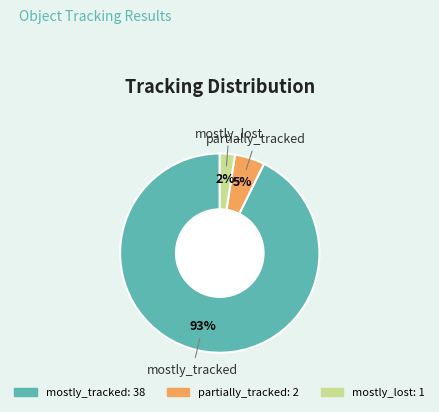

To the nearest percent, what portion does partially_tracked represent?

5%